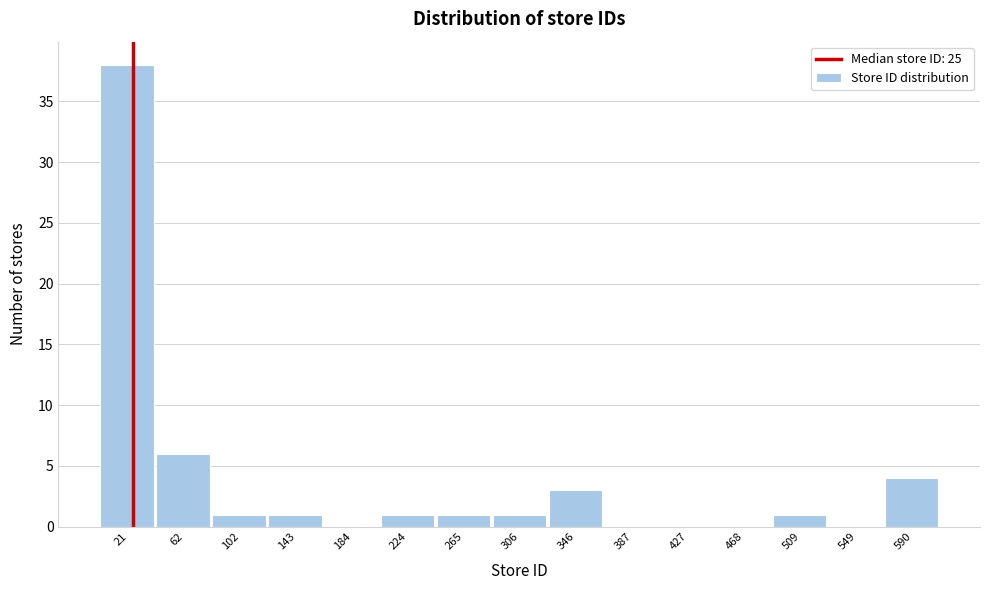

Reading left to right, list every bar in this chart as the range it spans on the x-axis followed by its height. Neither the bar edges nor the heights are printed on the chart, so give them approximately, as read against the axes.

0 to 40: 38
40 to 80: 6
80 to 125: 1
125 to 165: 1
165 to 205: 0
205 to 245: 1
245 to 285: 1
285 to 325: 1
325 to 365: 3
365 to 405: 0
405 to 450: 0
450 to 490: 0
490 to 530: 1
530 to 570: 0
570 to 610: 4